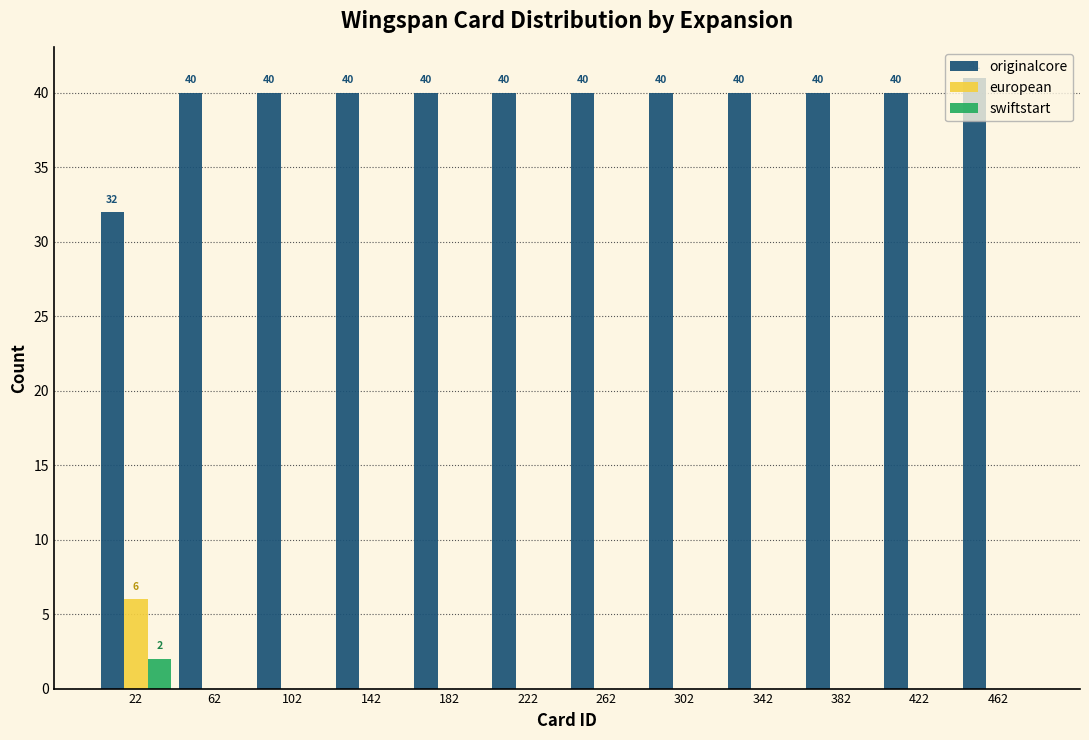

In the european series, which range on the x-axis has the tallest bar?

2 to 42